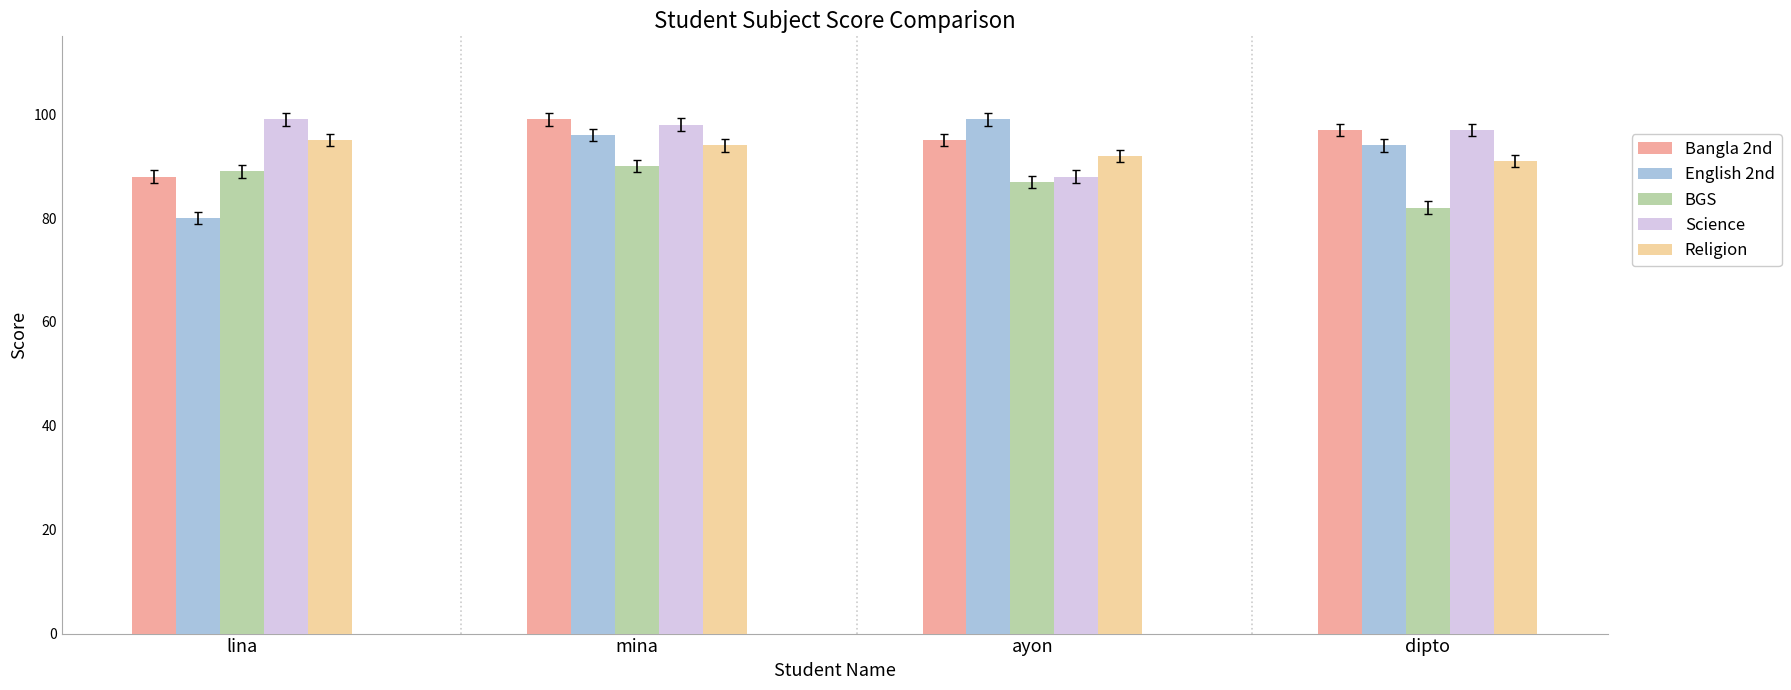

Which label corresponds to the smallest value in the chart?

lina